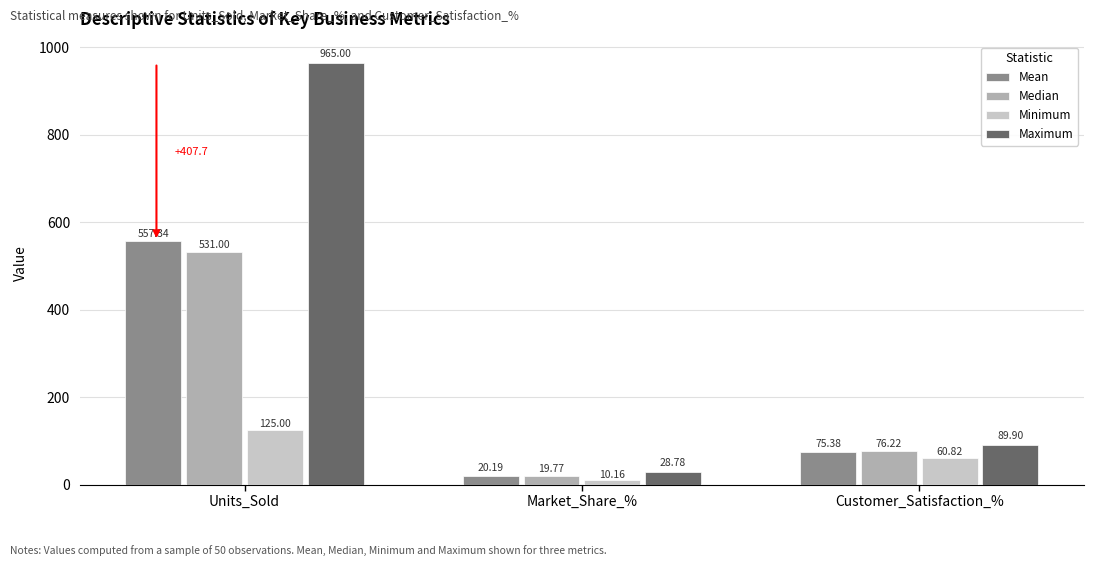

What is the total value across all series at Units_Sold?

2178.3